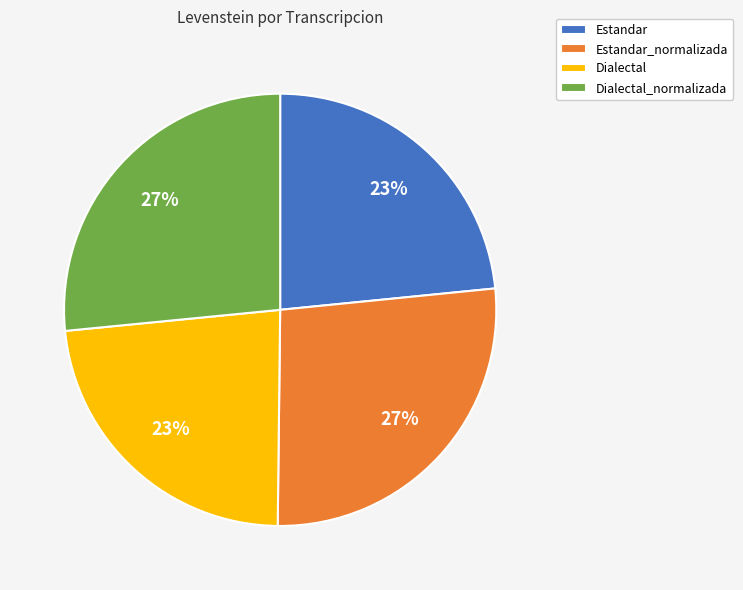

Is it true that Estandar is 32% of the pie?

False